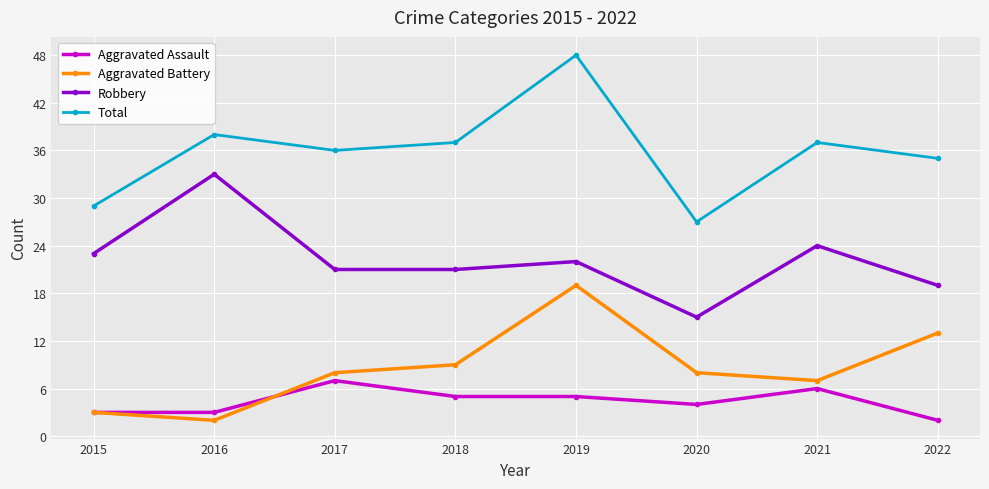

True or false: Robbery and Aggravated Battery intersect in this chart.

False